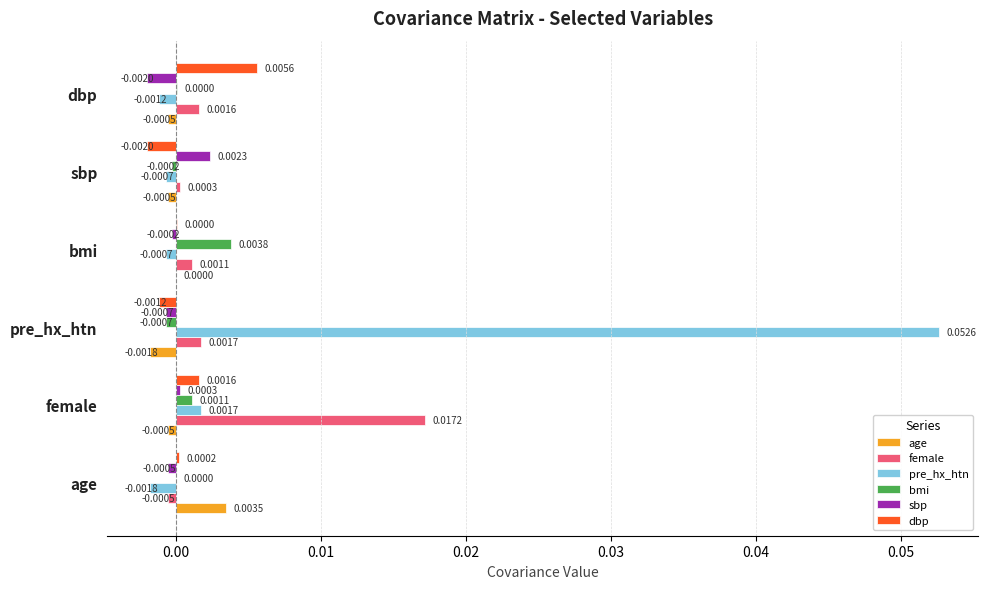

At which label does pre_hx_htn reach its peak?

pre_hx_htn